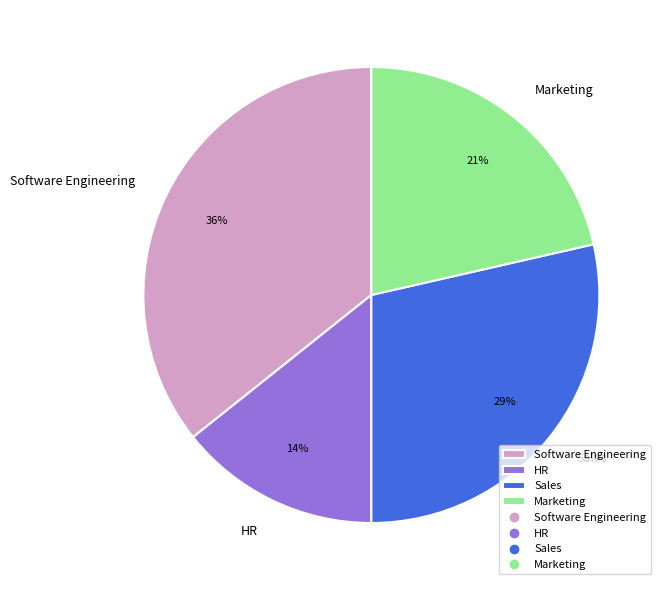

How many slices are in this pie chart?

4